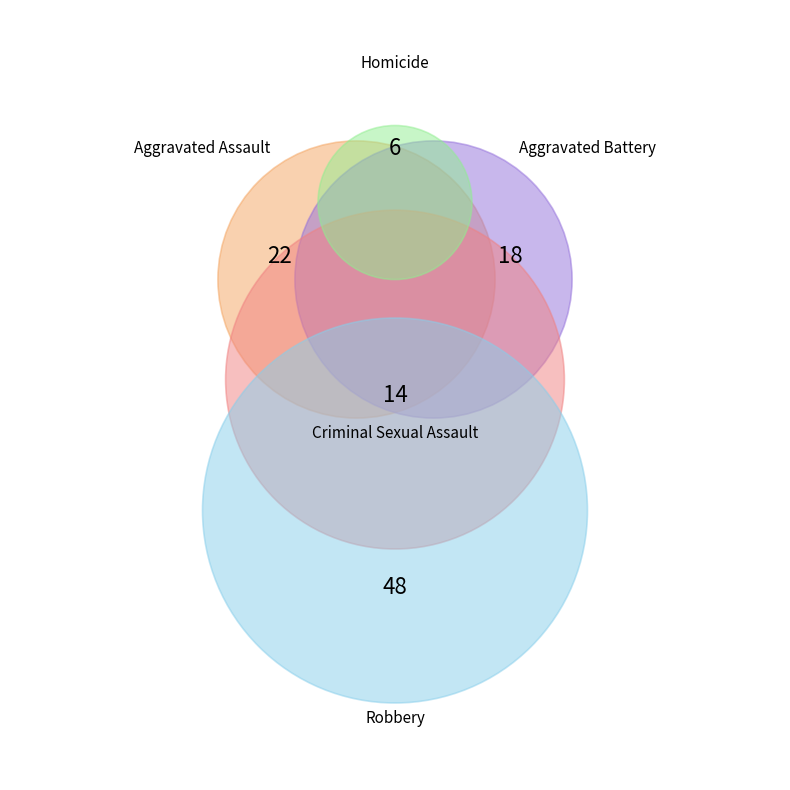

How many segments does this pie chart have?

5